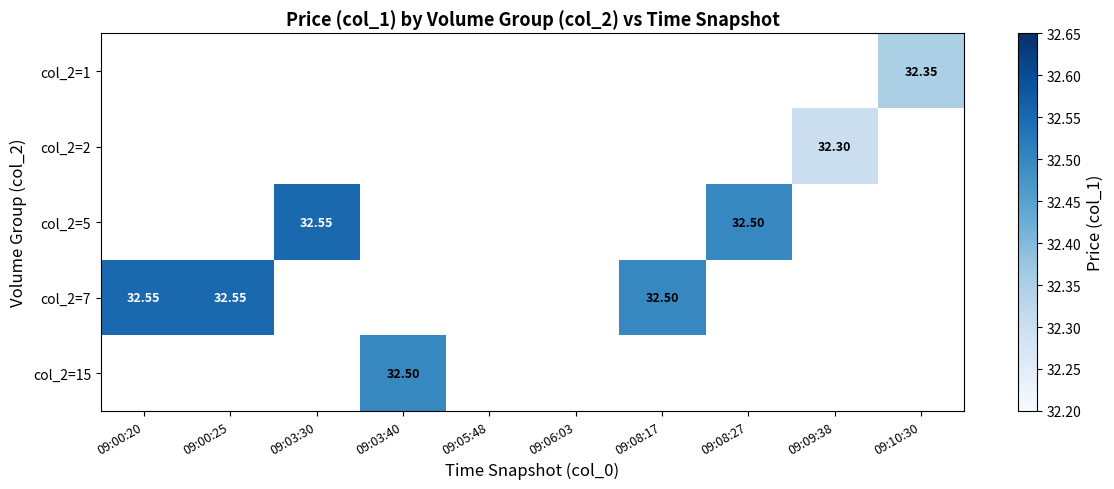

Which label corresponds to the largest value in the chart?

09:03:30